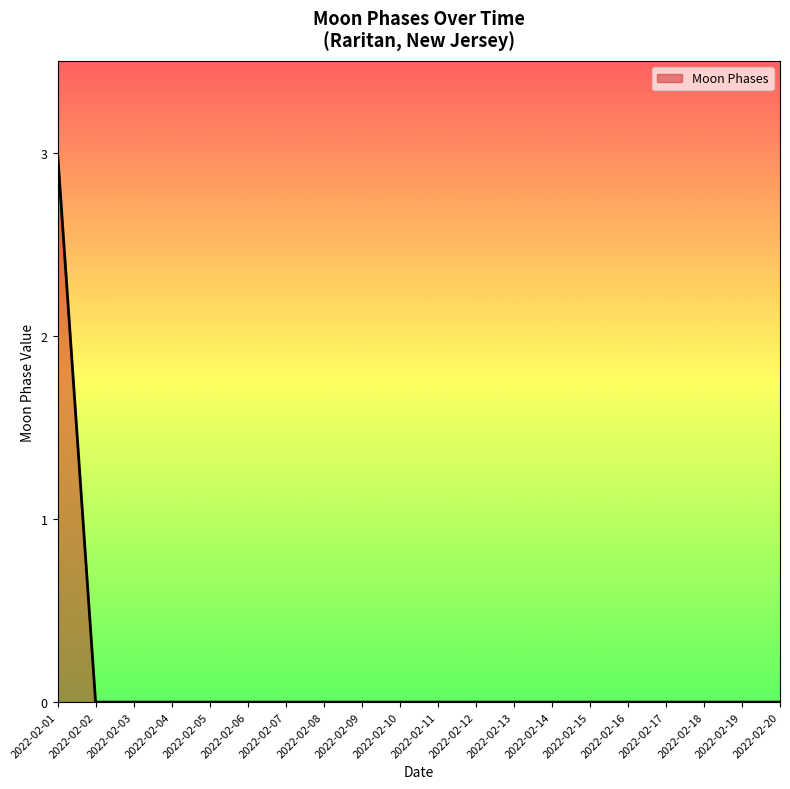

The value at 2022-02-20 is -2. True or false?

False